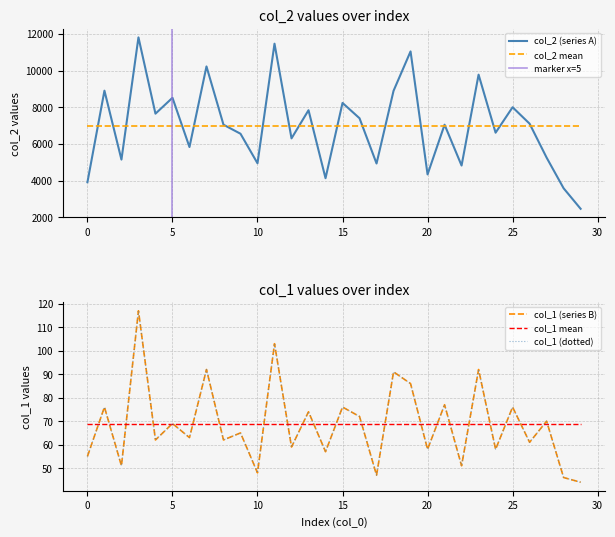

How many values in the col_1 series are below 65?

15